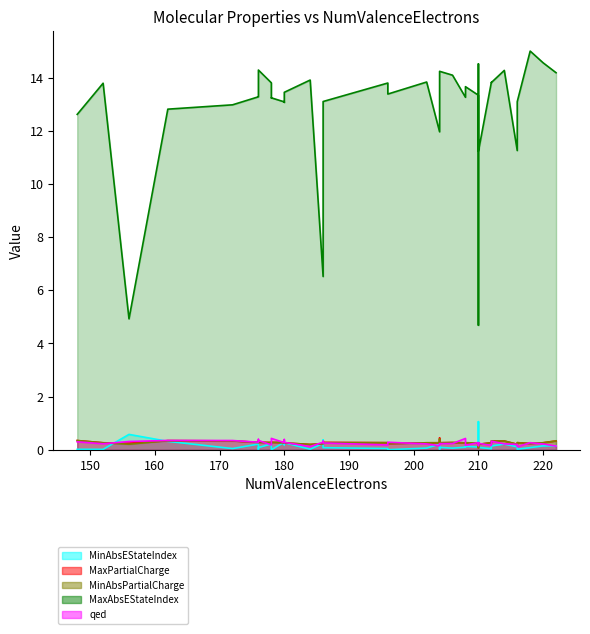

What is the greatest value displayed?

15.0